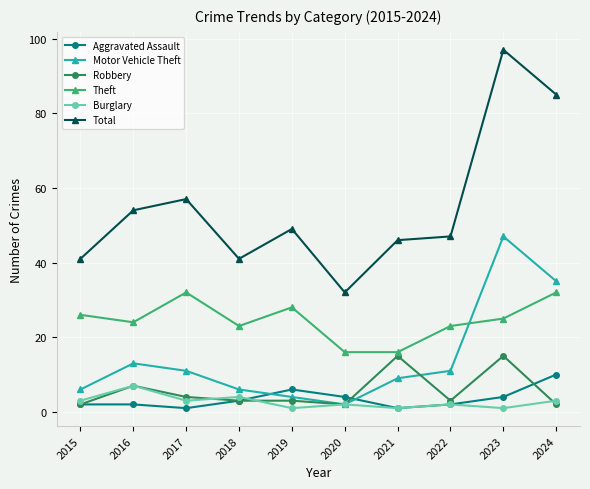

Is the value of Total at 2023 greater than the value of Theft at 2023?

Yes